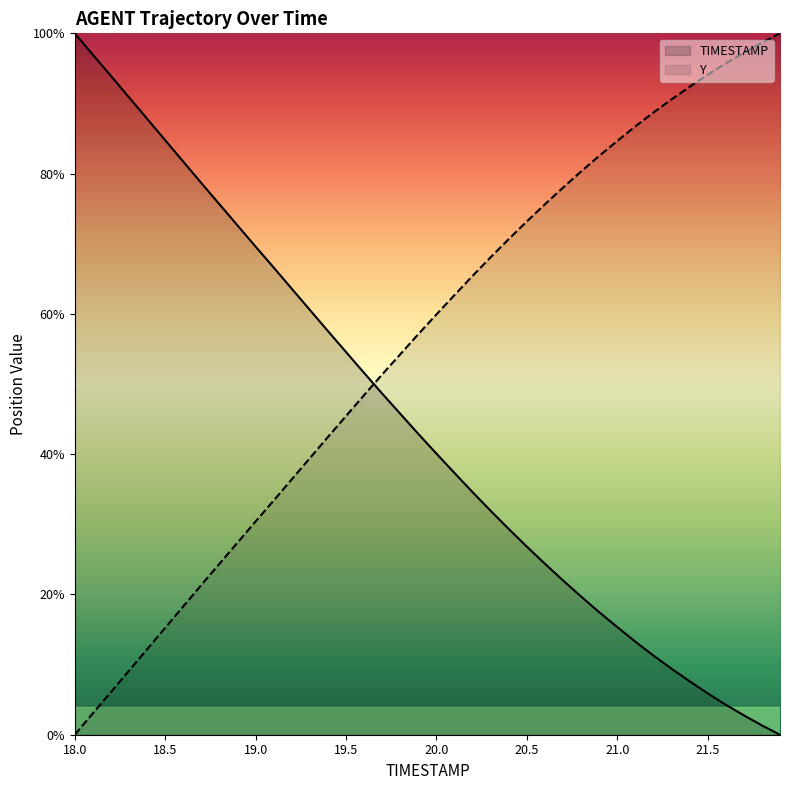

Reading right to left, transcribe all the data shown in this chart.

TIMESTAMP: 0.0	1.3	2.8	4.3	5.9	7.6	9.4	11.3	13.3	15.3	17.5	19.7	22.0	24.4	26.8	29.3	31.9	34.6	37.3	40.1	42.9	45.8	48.6	51.6	54.6	57.5	60.6	63.6	66.6	69.6	72.6	75.6	78.6	81.7	84.8	87.8	90.9	93.9	96.9	100.0
Y: 100.0	98.7	97.2	95.7	94.1	92.4	90.6	88.7	86.7	84.7	82.5	80.3	78.0	75.6	73.2	70.7	68.1	65.4	62.7	59.9	57.1	54.2	51.4	48.4	45.4	42.5	39.4	36.4	33.4	30.4	27.4	24.4	21.4	18.3	15.2	12.2	9.1	6.1	3.1	0.0